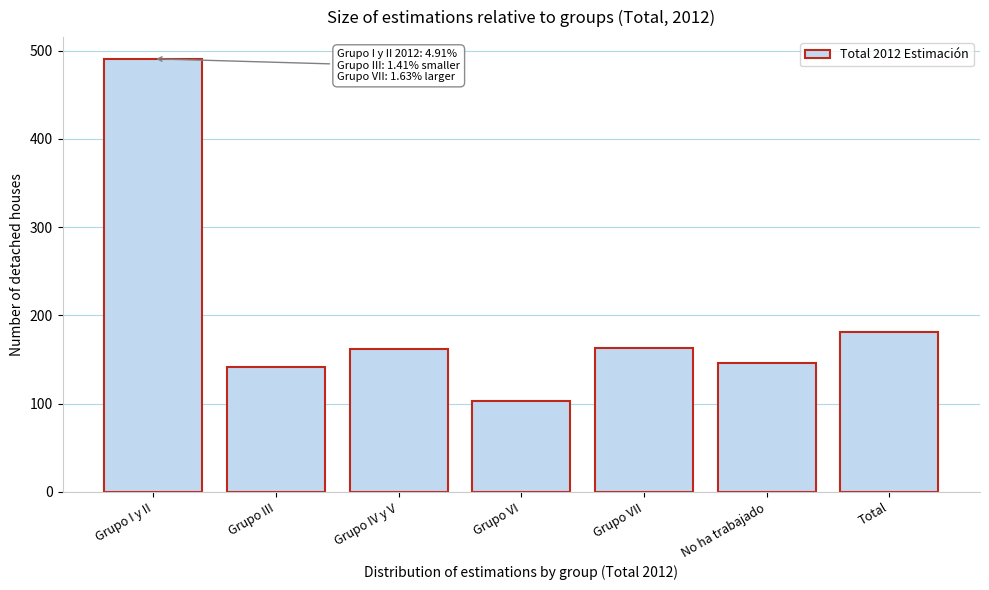

What is the change in value from Grupo IV y V to No ha trabajado?

-15.2